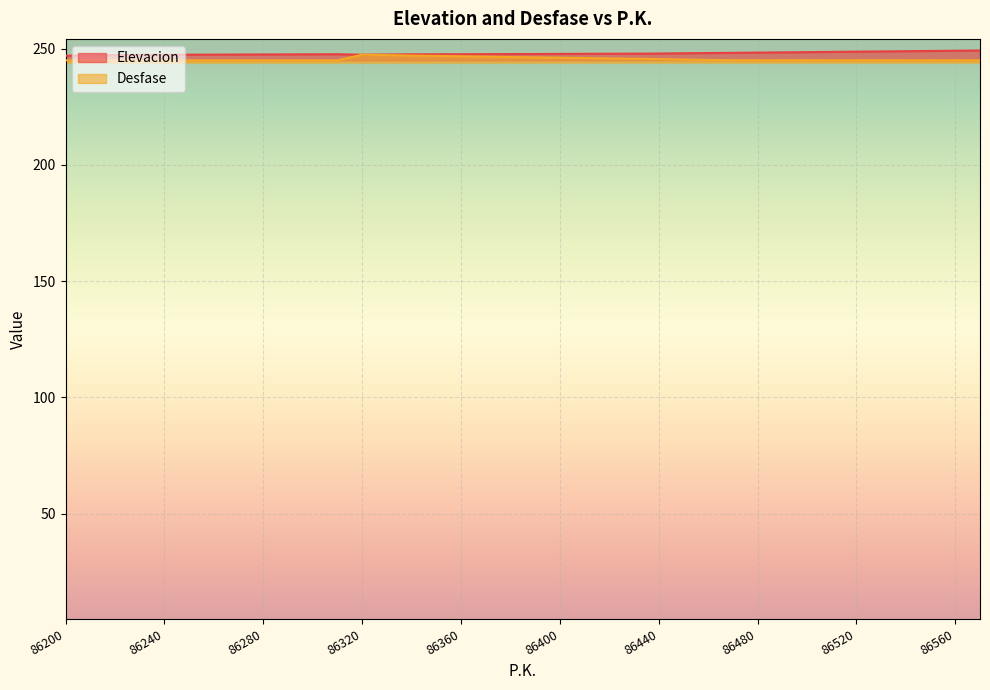

At which label does Elevacion reach its minimum?

86200